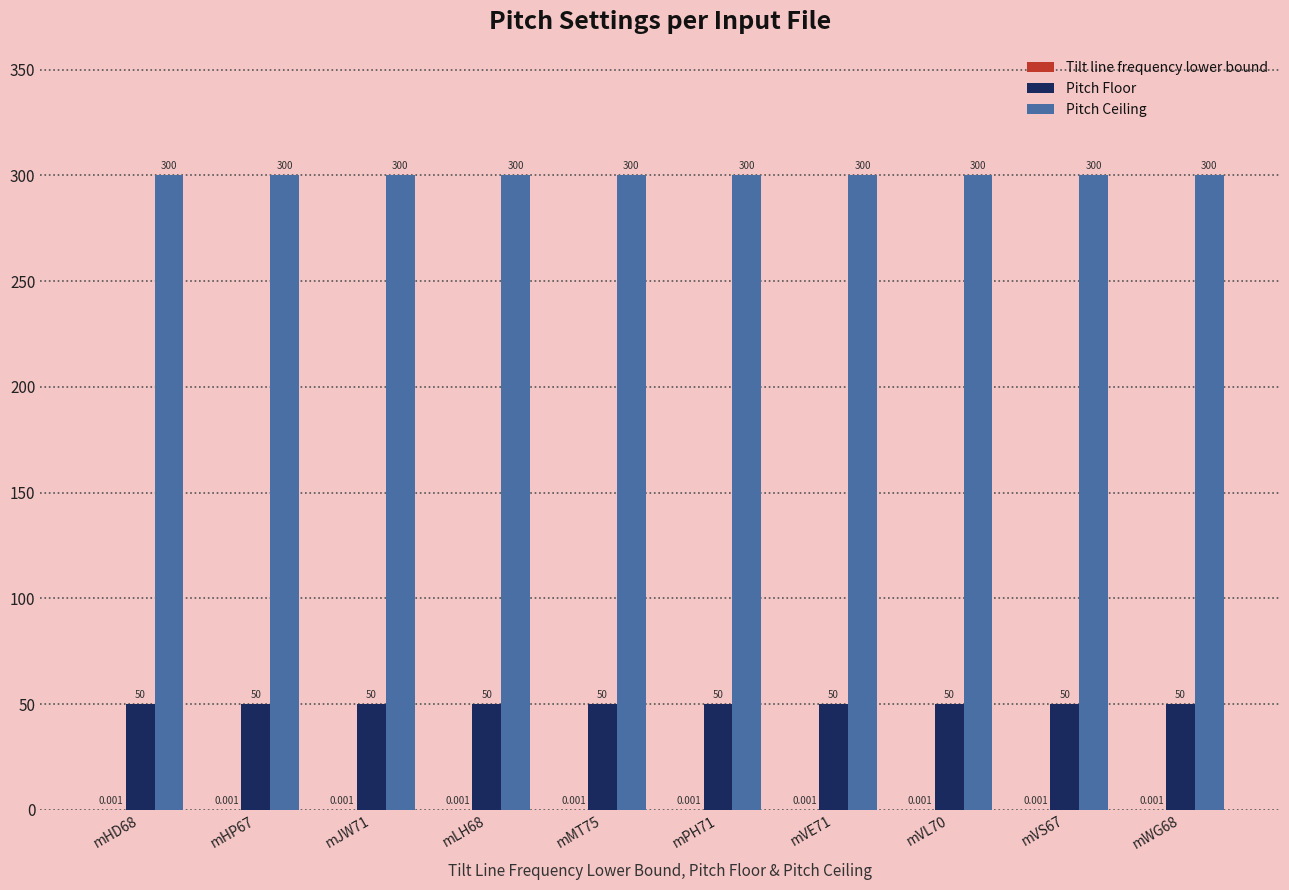

Is the value of Pitch Ceiling at mLH68 greater than the value of Pitch Floor at mJW71?

Yes